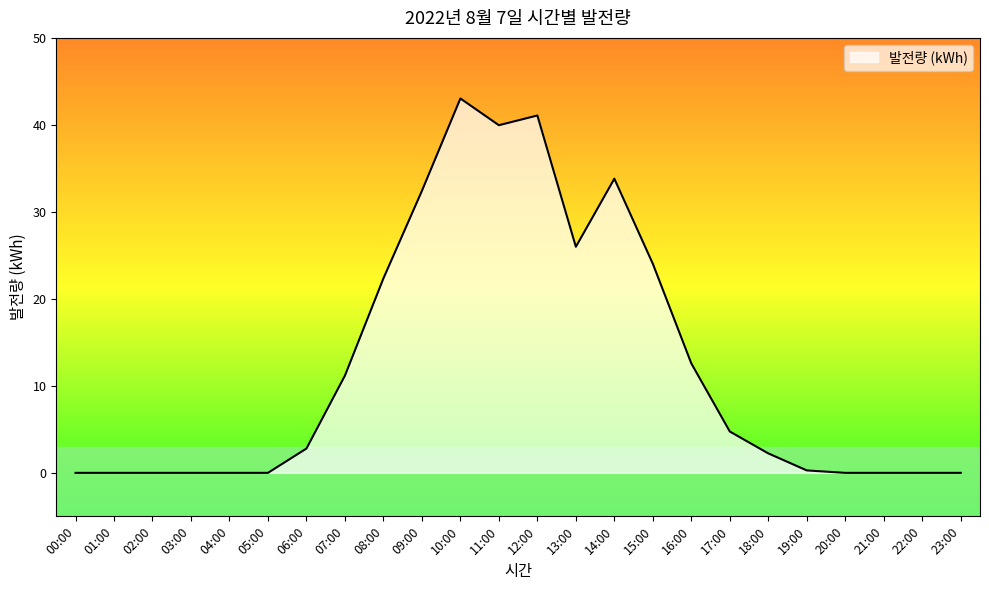

Reading left to right, extract all data points from this chart.

0.0	0.0	0.0	0.0	0.0	0.0	2.8	11.2	22.4	32.4	43.0	40.0	41.1	26.0	33.8	24.0	12.6	4.8	2.2	0.3	0.0	0.0	0.0	0.0